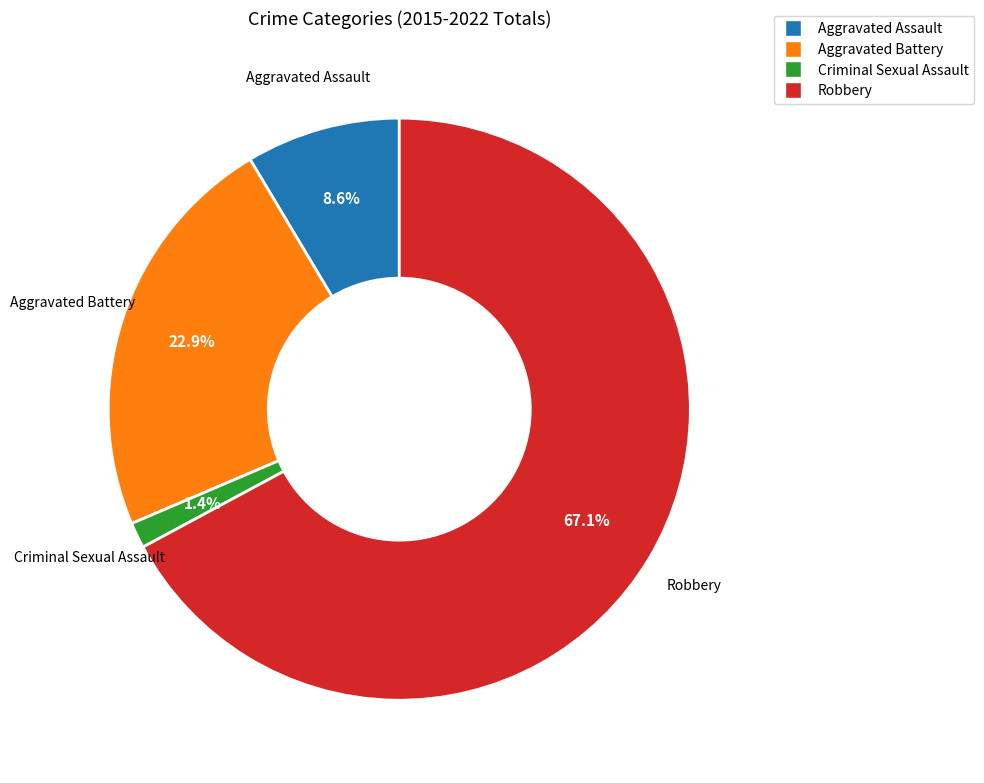

Approximately how many times larger is the value at Aggravated Assault compared to Robbery?

0.1